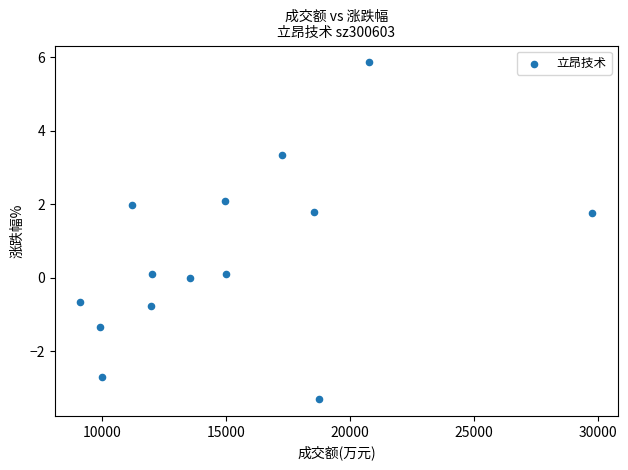

What is the range of Y values (max minus min)?

9.2